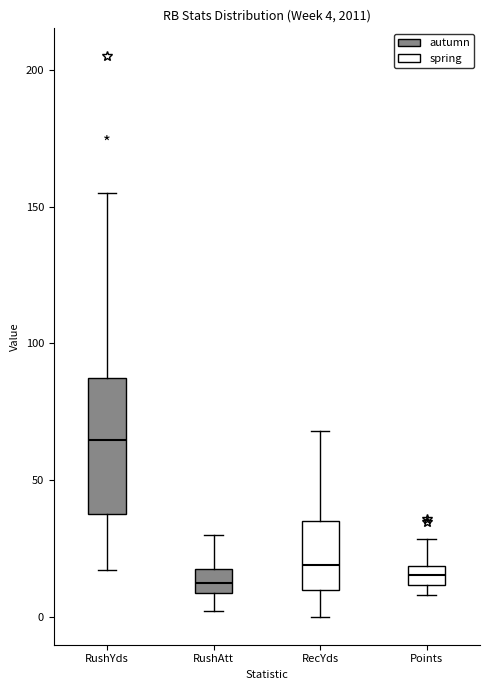

Comparing the boxes themselves (not the whiskers), which one is the tallest?

RushYds